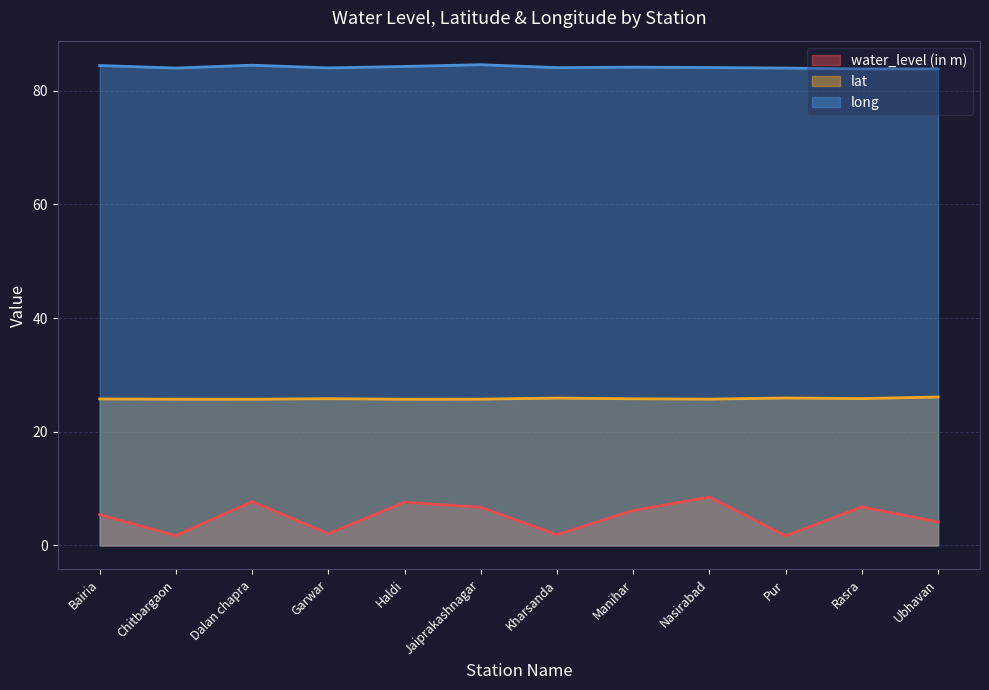

Where is long nearest to the value 84?

Pur